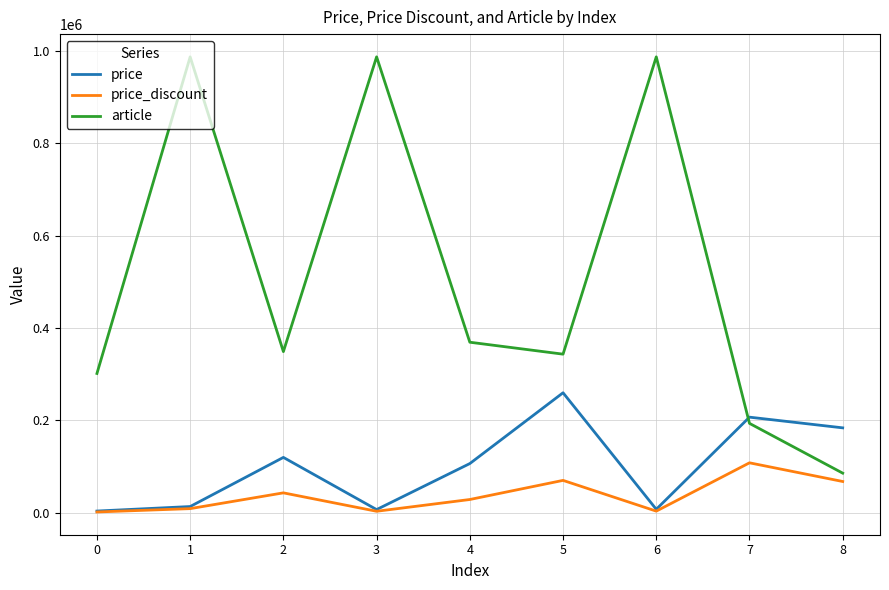

What is the approximate value of article at 7, to the nearest 100?

193700